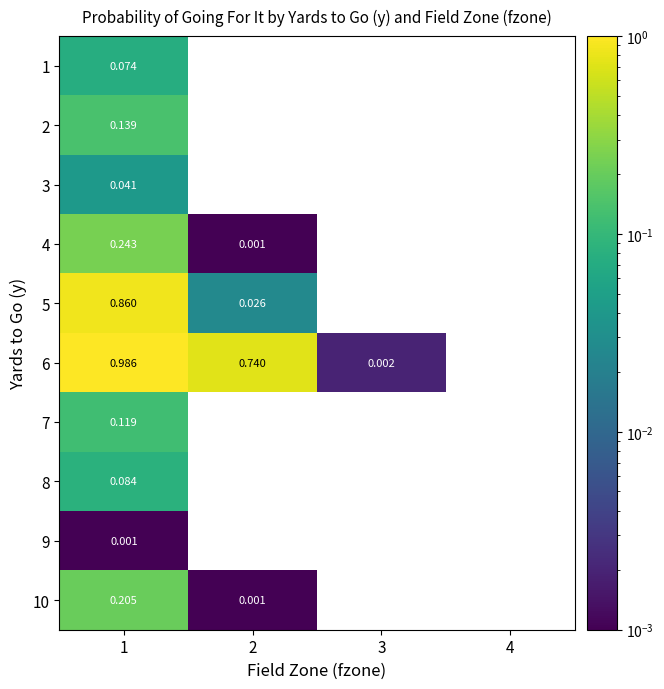

Is the value of 2 at 1 greater than the value of 4 at 4?

Yes